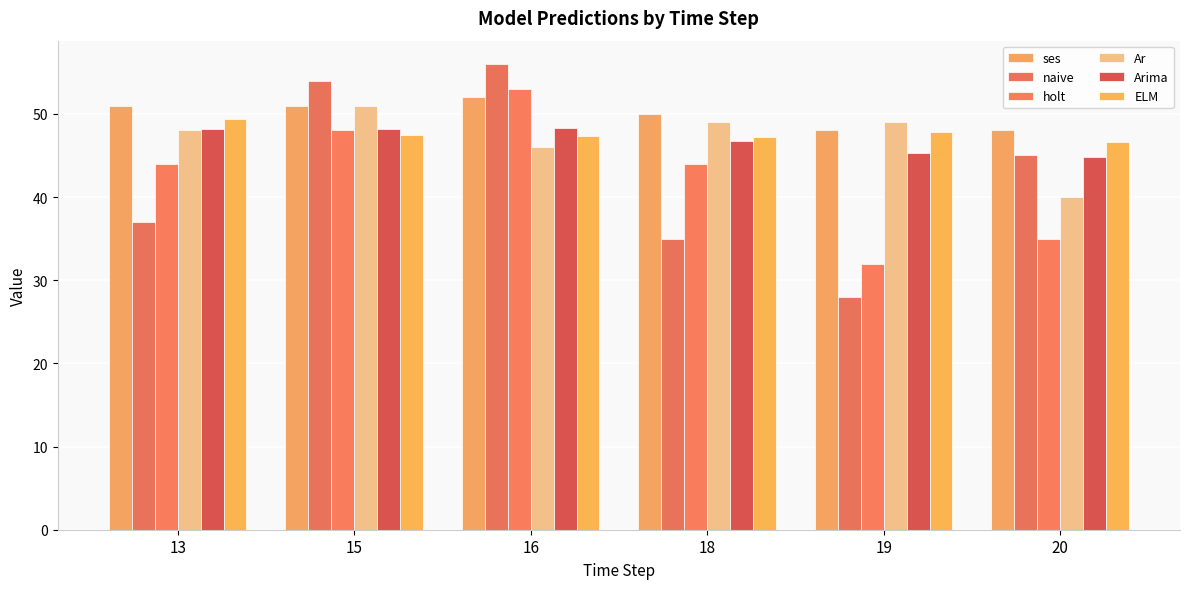

Does the chart contain any negative values?

No